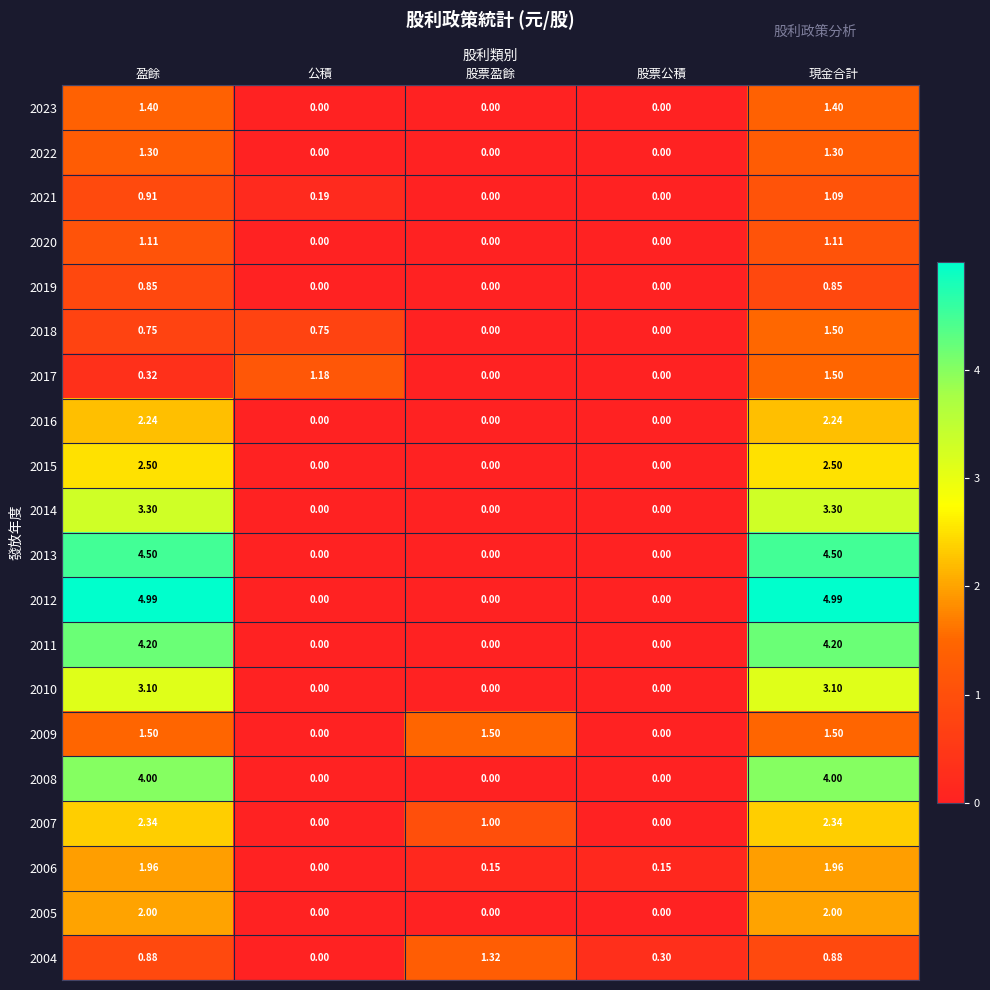

Is the value of 2005 at 股票公積 greater than the value of 2011 at 盈餘?

No